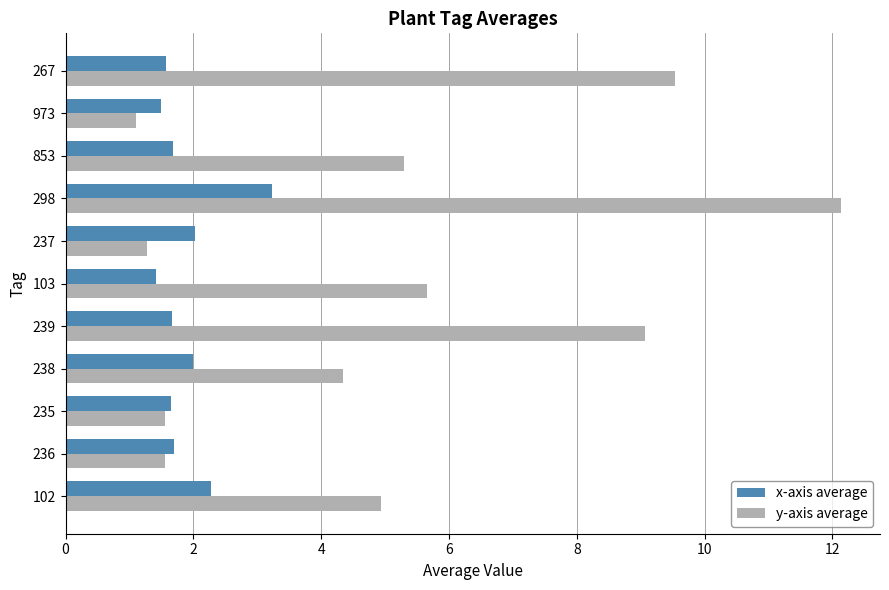

What is the lowest value of the x-axis average series?

1.4